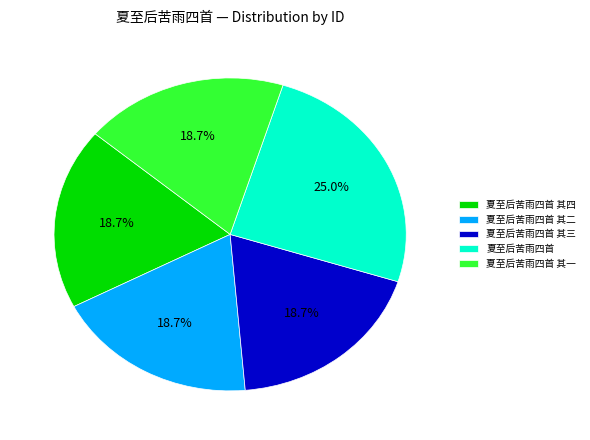

What is the largest slice in the pie chart?

夏至后苦雨四首